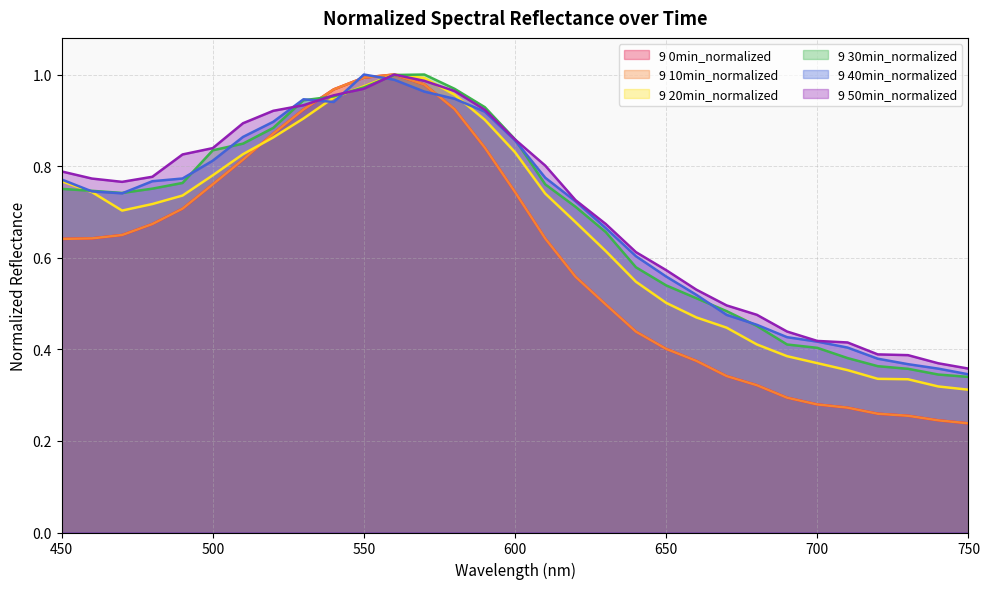

What is the value of the 9 20min_normalized point at the 3rd from the left?

0.7